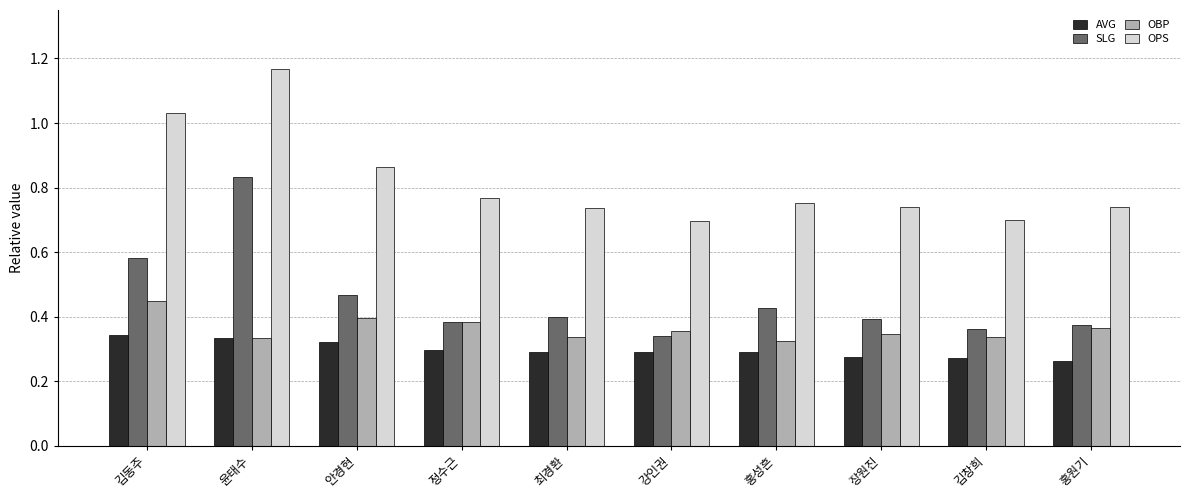

How many bars are there in total?

40